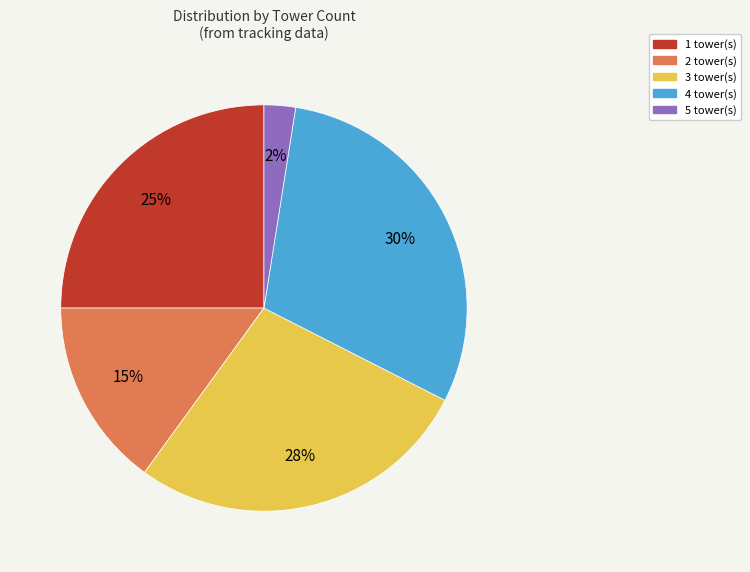

How many segments does this pie chart have?

5